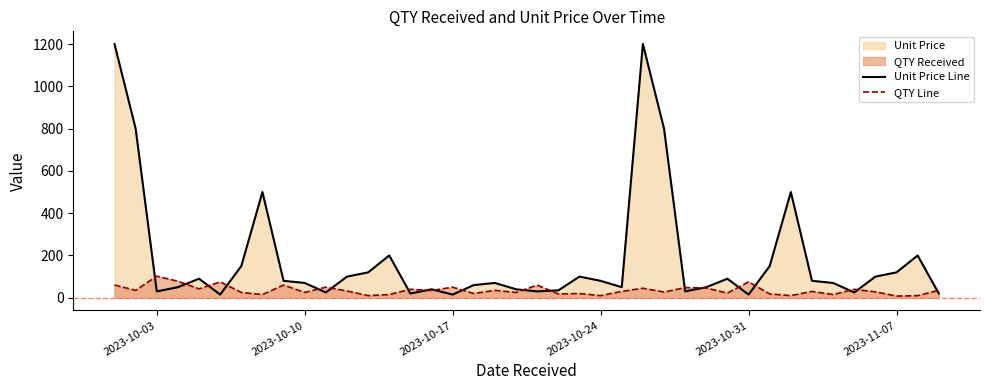

Reading right to left, list all the values displayed in this chart.

Unit Price Line: 20	200	120	100	25	70	80	500	150	15	90	50	30	800	1200	50	80	100	35	30	40	70	60	15	40	20	200	120	100	25	70	80	500	150	15	90	50	30	800	1200
QTY Line: 35	10	8	28	40	15	30	10	18	75	22	46	48	27	45	30	10	20	18	60	25	35	20	50	34	40	15	10	32	50	25	60	15	25	75	42	78	102	35	60